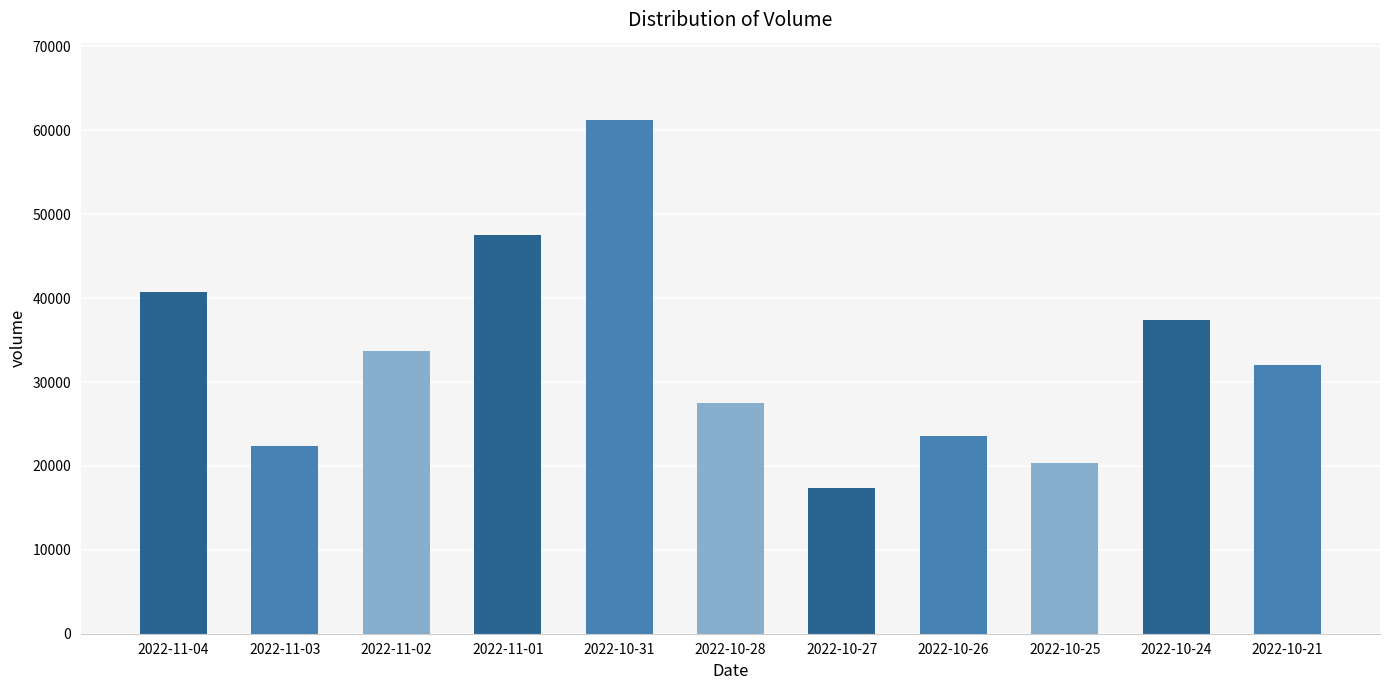

Reading left to right, what are all the values shown in this chart?

40737	22378	33745	47473	61263	27559	17395	23552	20345	37342	31995